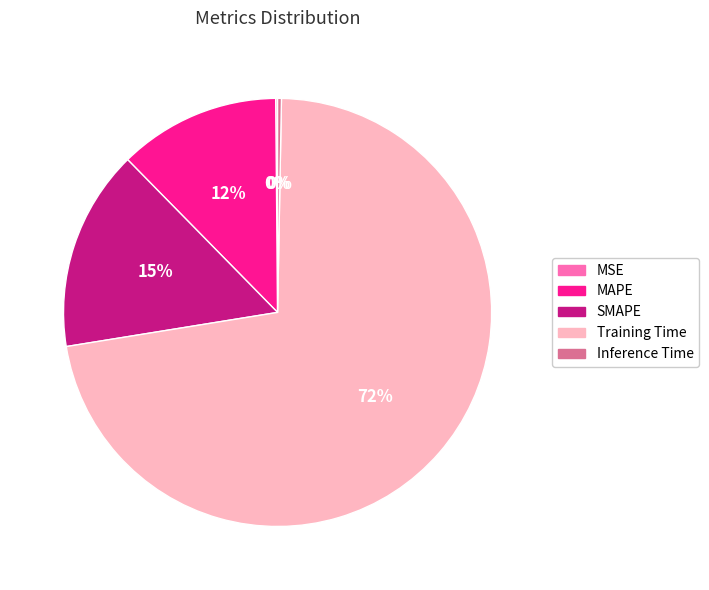

To the nearest percent, what is the average slice percentage?

20%